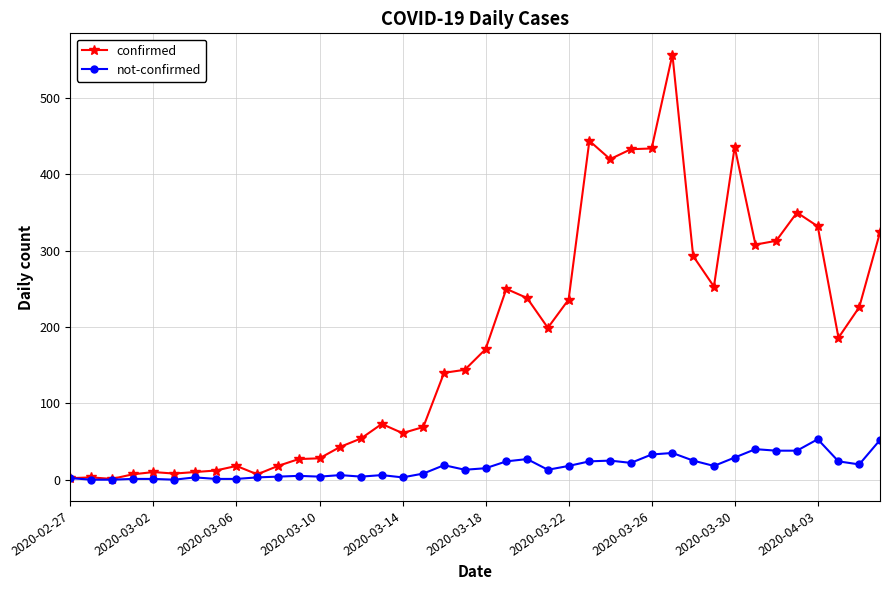

List the series in order of their peak value, highest first.

confirmed, not-confirmed